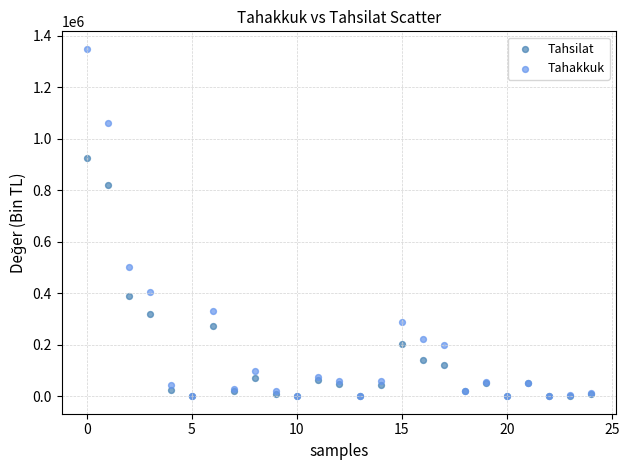

In the Tahakkuk series, what Y value is closest to 674794?

502343.6